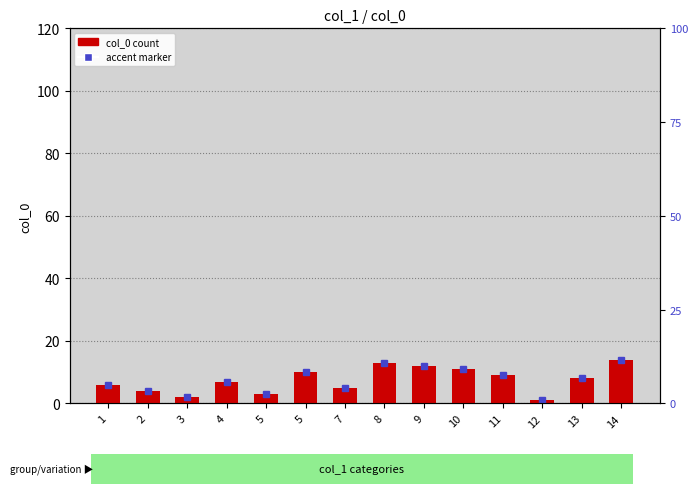

What is the difference between the maximum and minimum values?

13